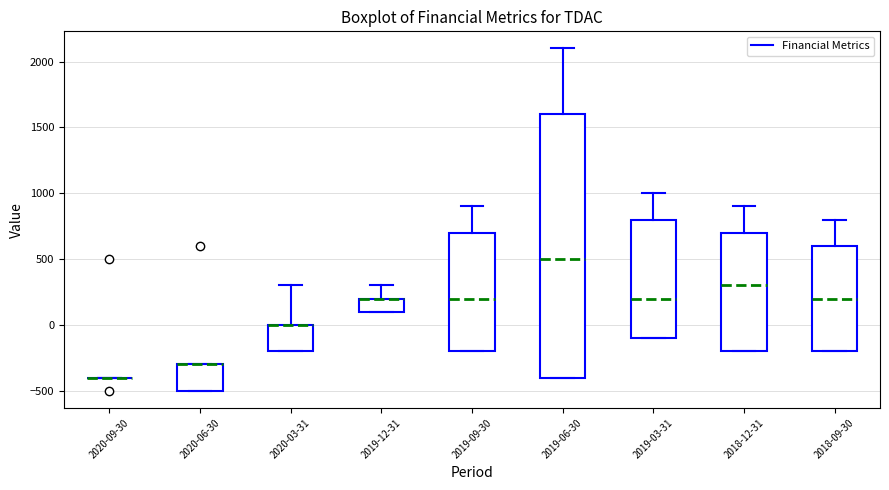

Which box is the tallest, from its lower edge to its upper edge?

2019-06-30